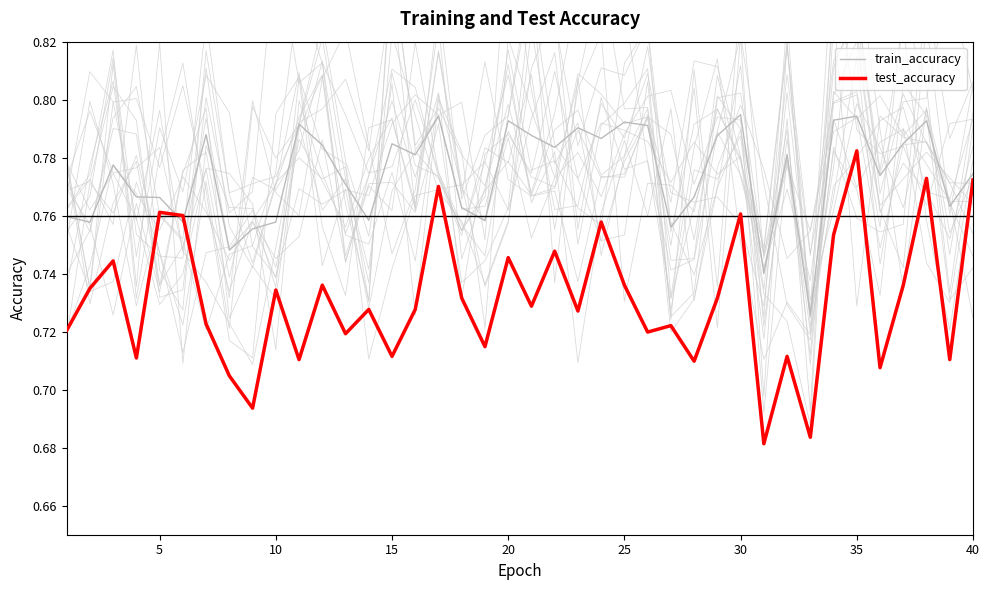

Which series has the largest total across all categories?

train_accuracy